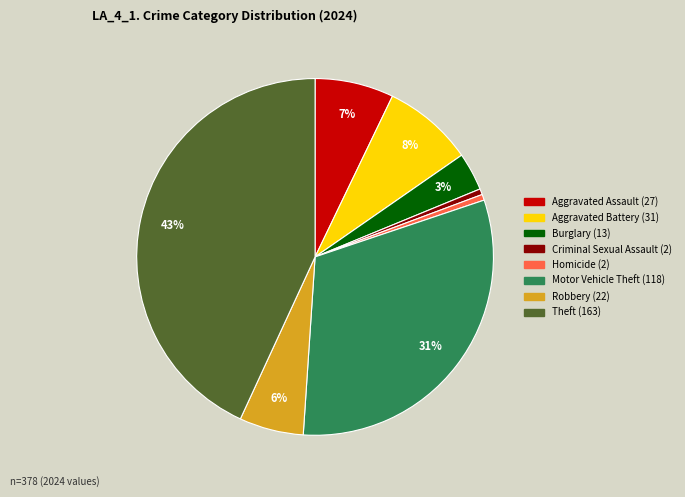

Does any single category account for the majority?

No